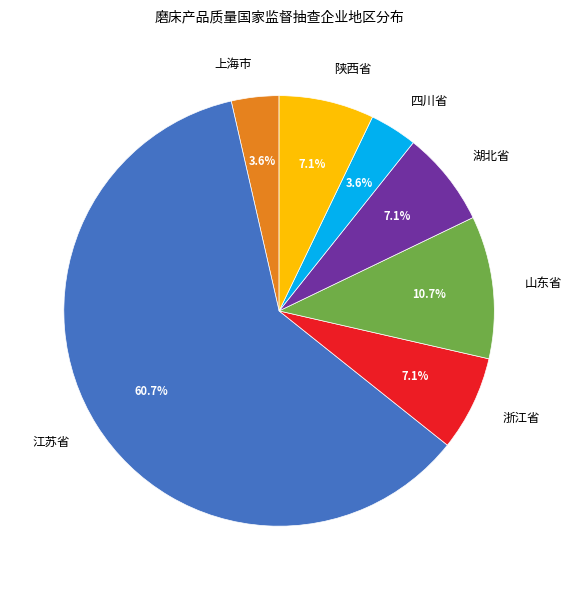

The 陕西省 slice represents 1% of the pie. True or false?

False